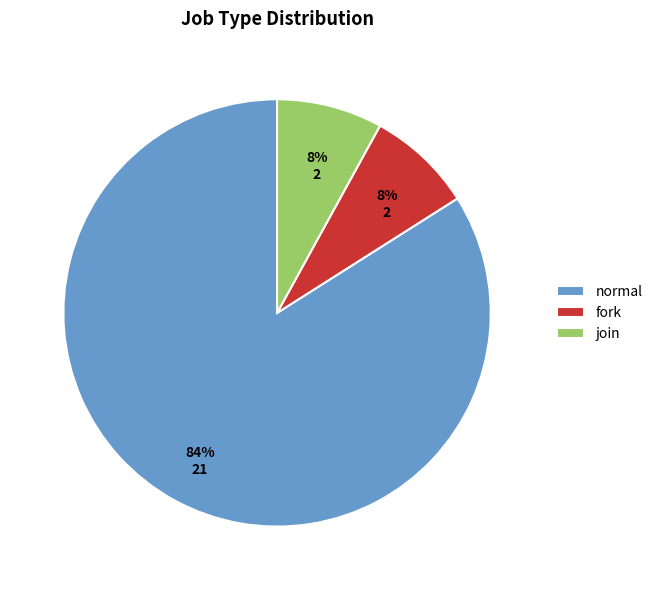

Approximately how many times larger is the value at fork compared to join?

1.0